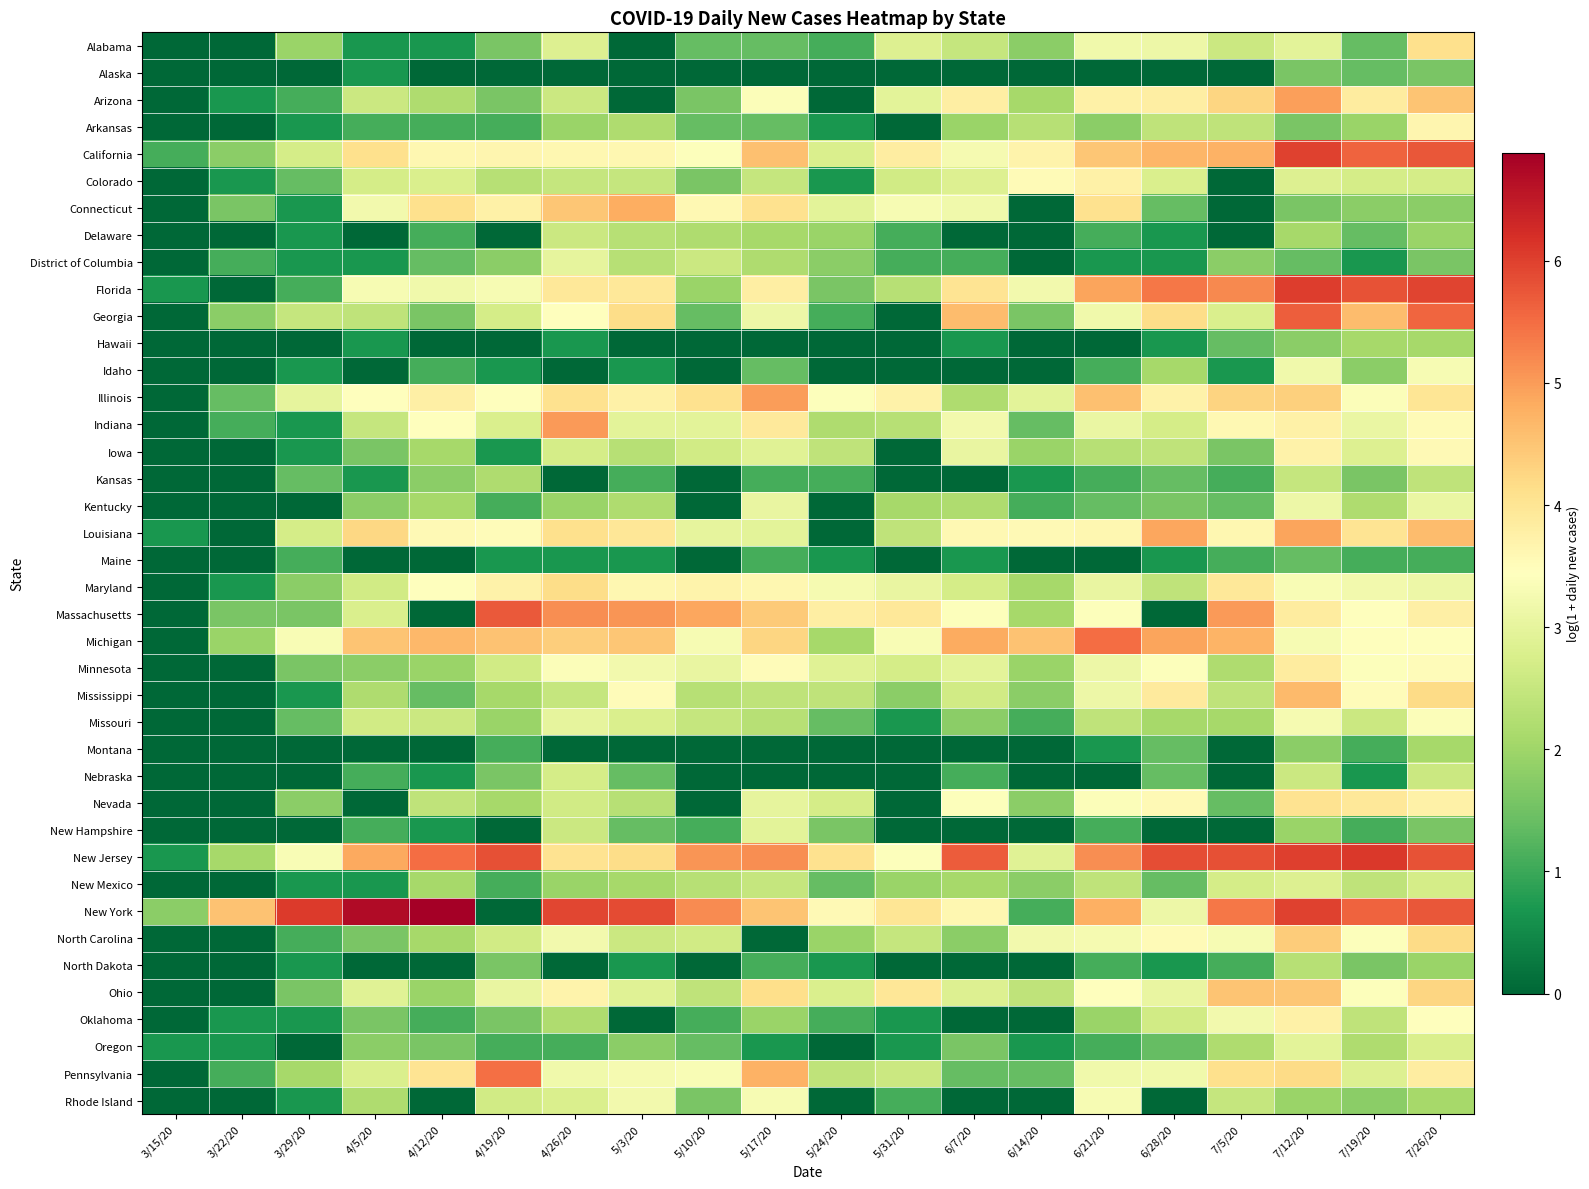

At which category is the sum across all series the highest?

7/12/20